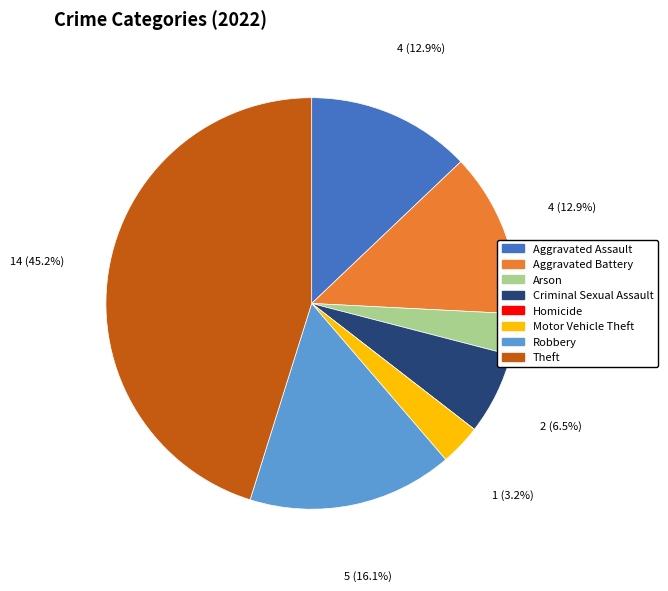

Which slice is the largest?

Theft